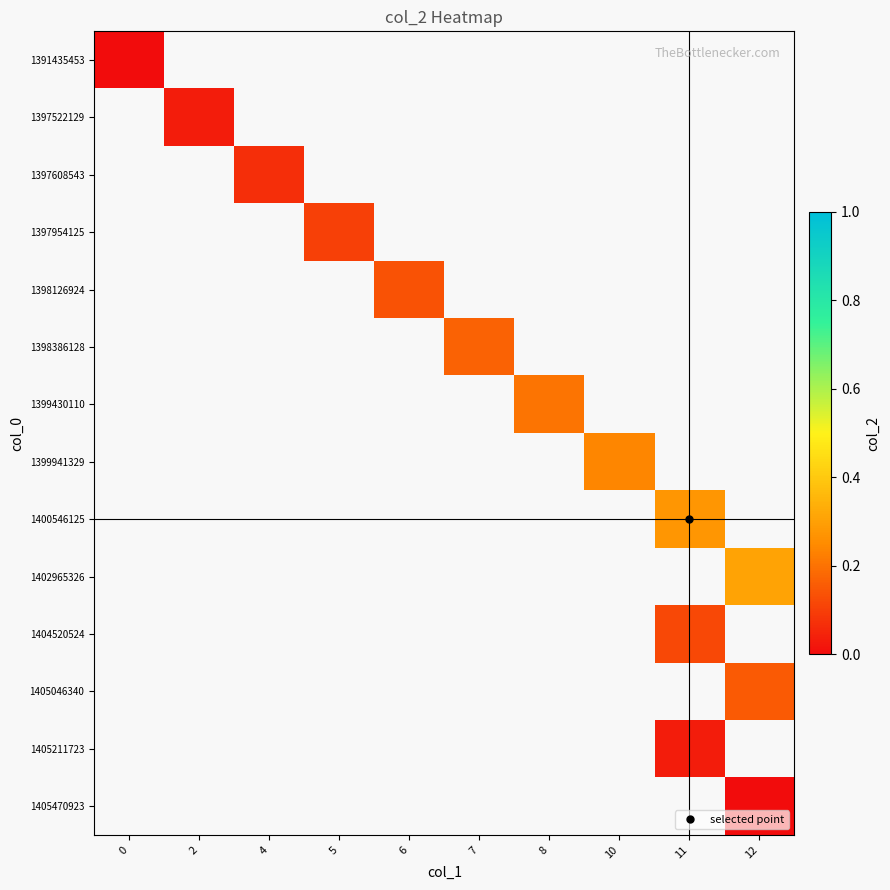

Which has a higher value, 11 or 7?

7